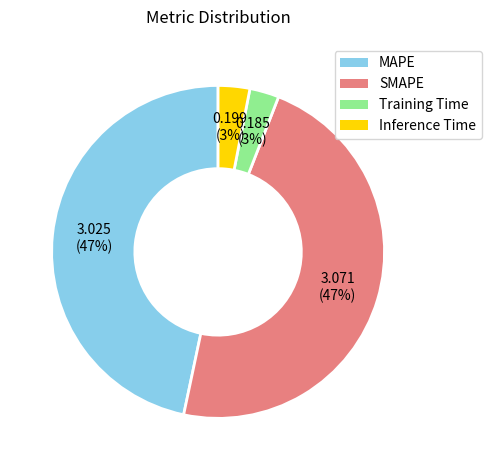

Do MAPE and SMAPE together represent more than half of the pie?

Yes